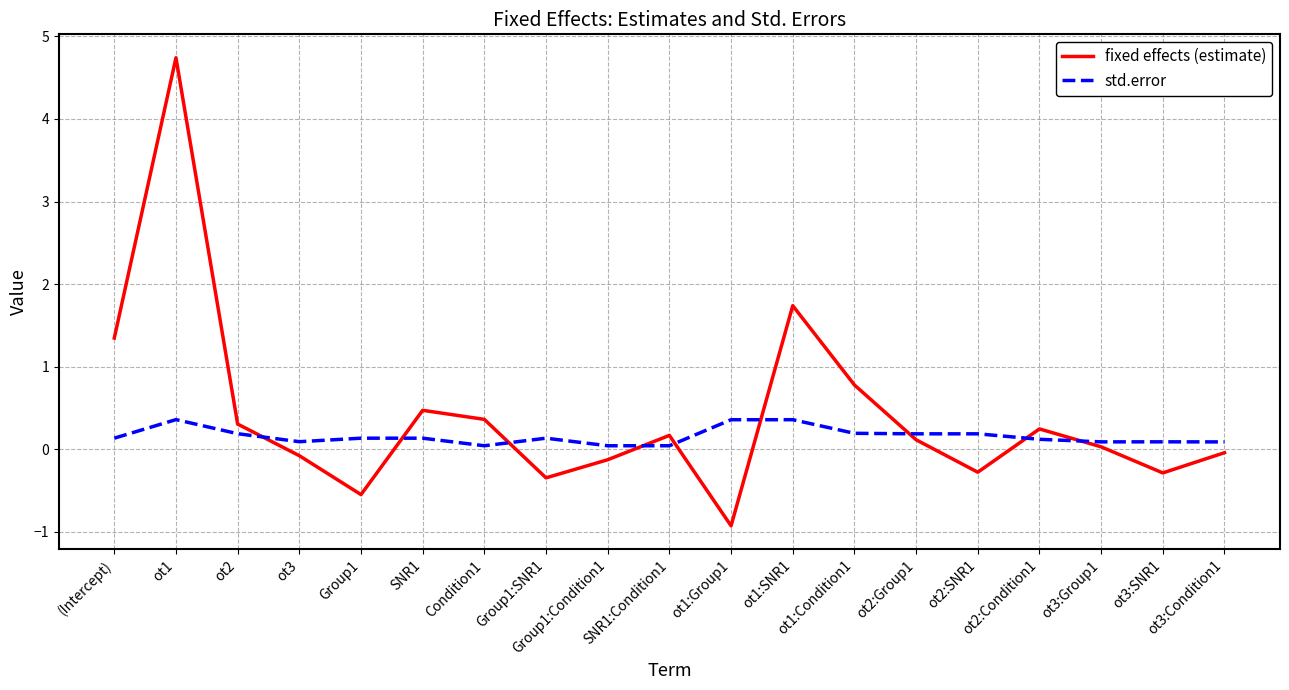

What is the total value across all series at ot2:Group1?

0.3